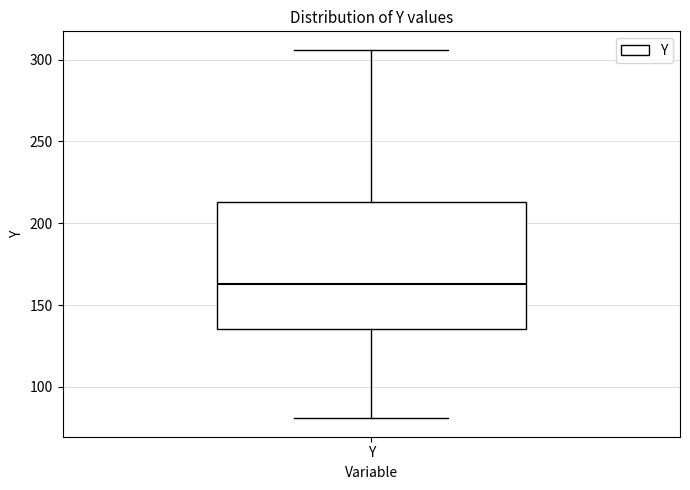

Transcribe this box plot: give where the median line is, the range the box spans, and where the two whiskers end, as read against the y-axis. The values are not printed on the chart, so give them approximately, as read against the axis.

median 165, box 135 to 215, whiskers 80 to 305